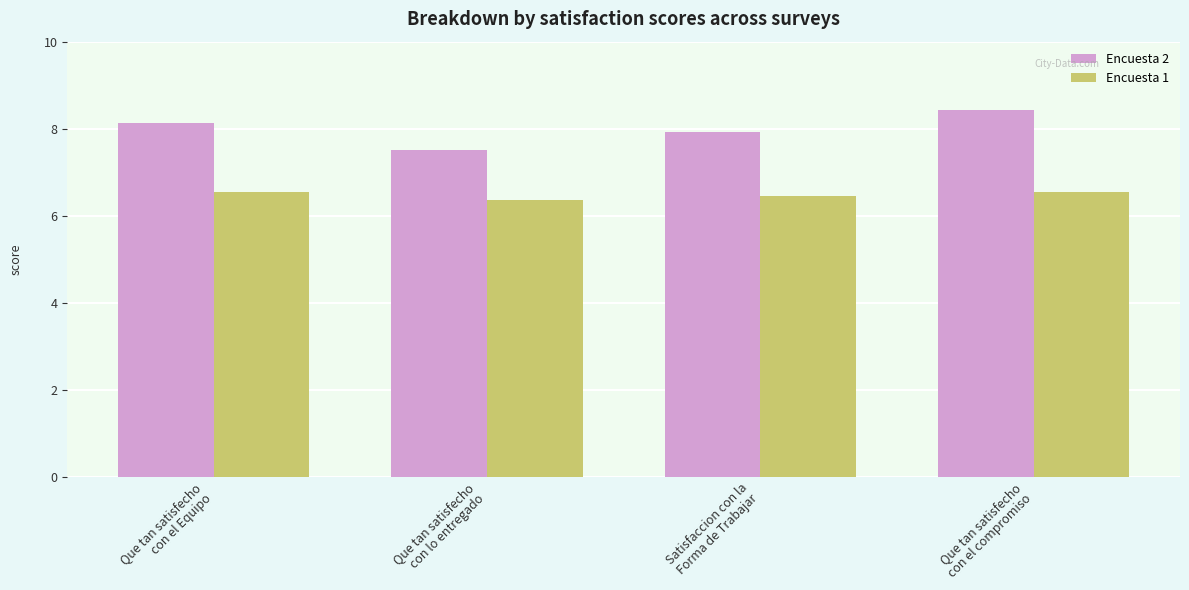

Which label corresponds to the largest value in the chart?

Que tan satisfecho
con el compromiso